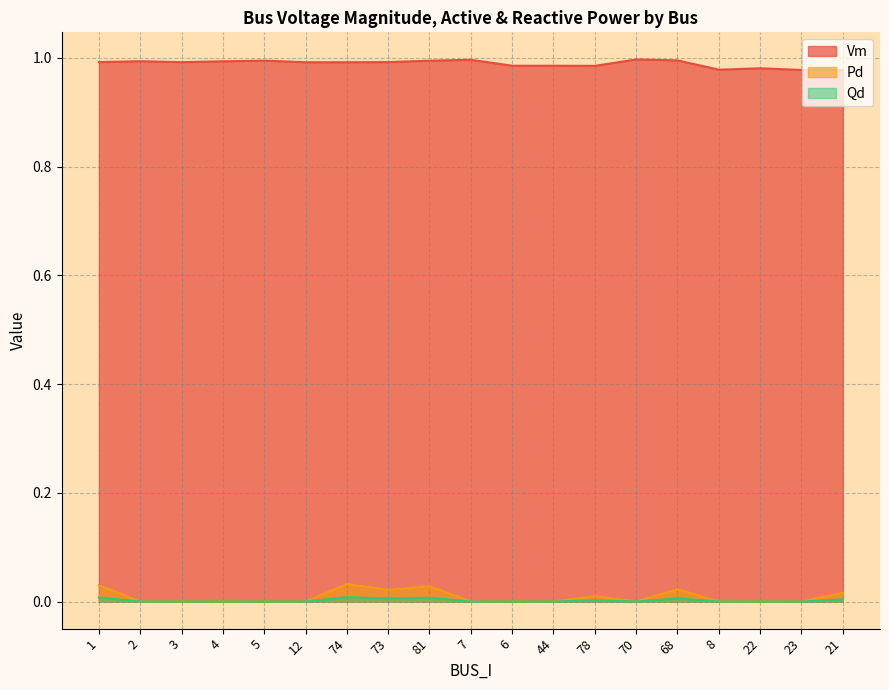

At 23, list the series in order from smallest to largest.

Pd, Qd, Vm